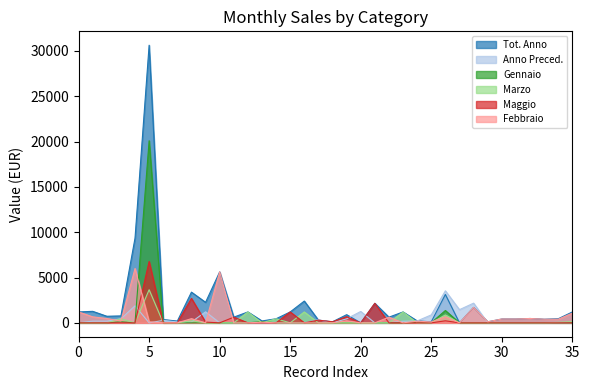

What is the sum of all Gennaio values?

21750.2